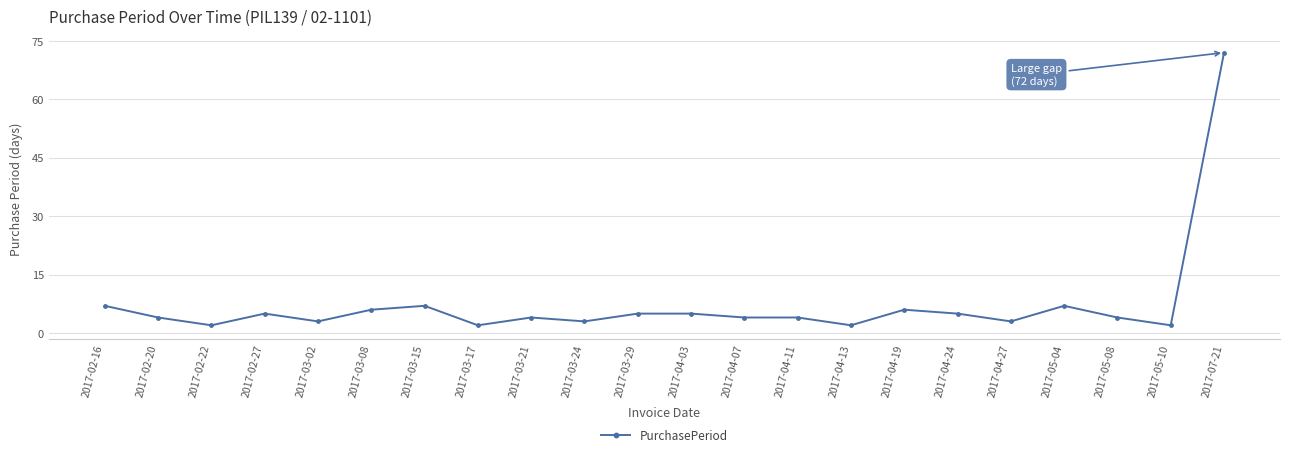

At which category does the data reach its first local valley?

2017-02-22